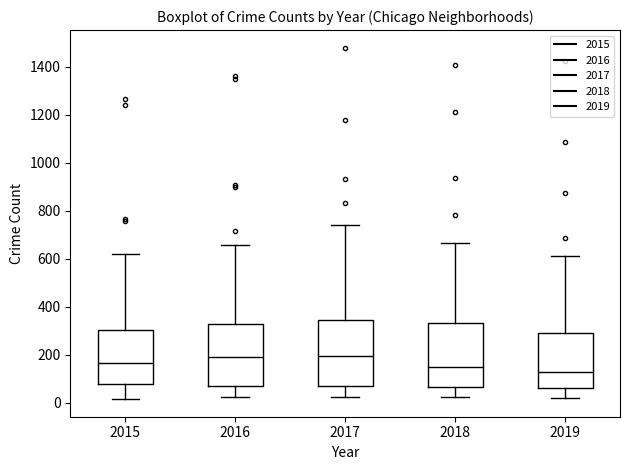

Reading left to right, transcribe this box plot: for each box, give where its median line is, the range the box spans, and where its two whiskers end, as read against the y-axis. The values are not printed on the chart, so give them approximately, as read against the axis.

2015: median 160, box 80 to 300, whiskers 20 to 620
2016: median 200, box 60 to 320, whiskers 20 to 660
2017: median 200, box 80 to 340, whiskers 20 to 740
2018: median 140, box 60 to 340, whiskers 20 to 660
2019: median 120, box 60 to 280, whiskers 20 to 620